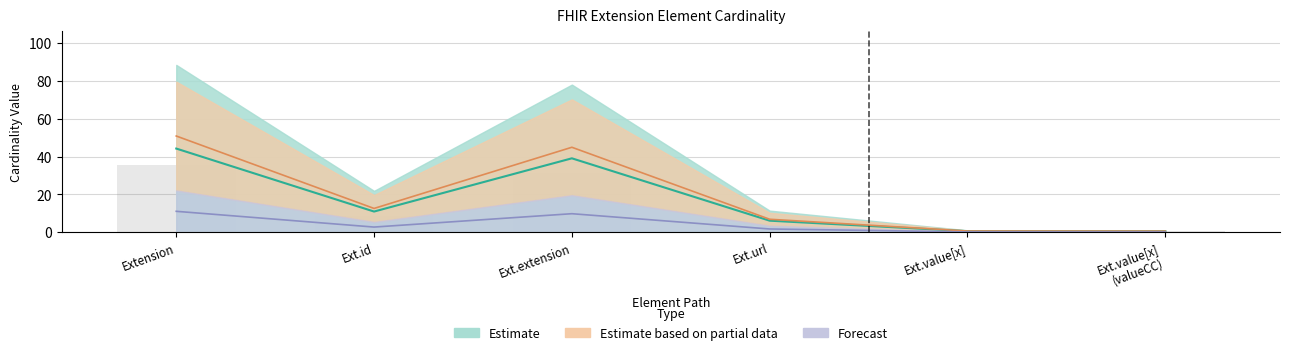

The value of Min at Extension is 0. True or false?

True